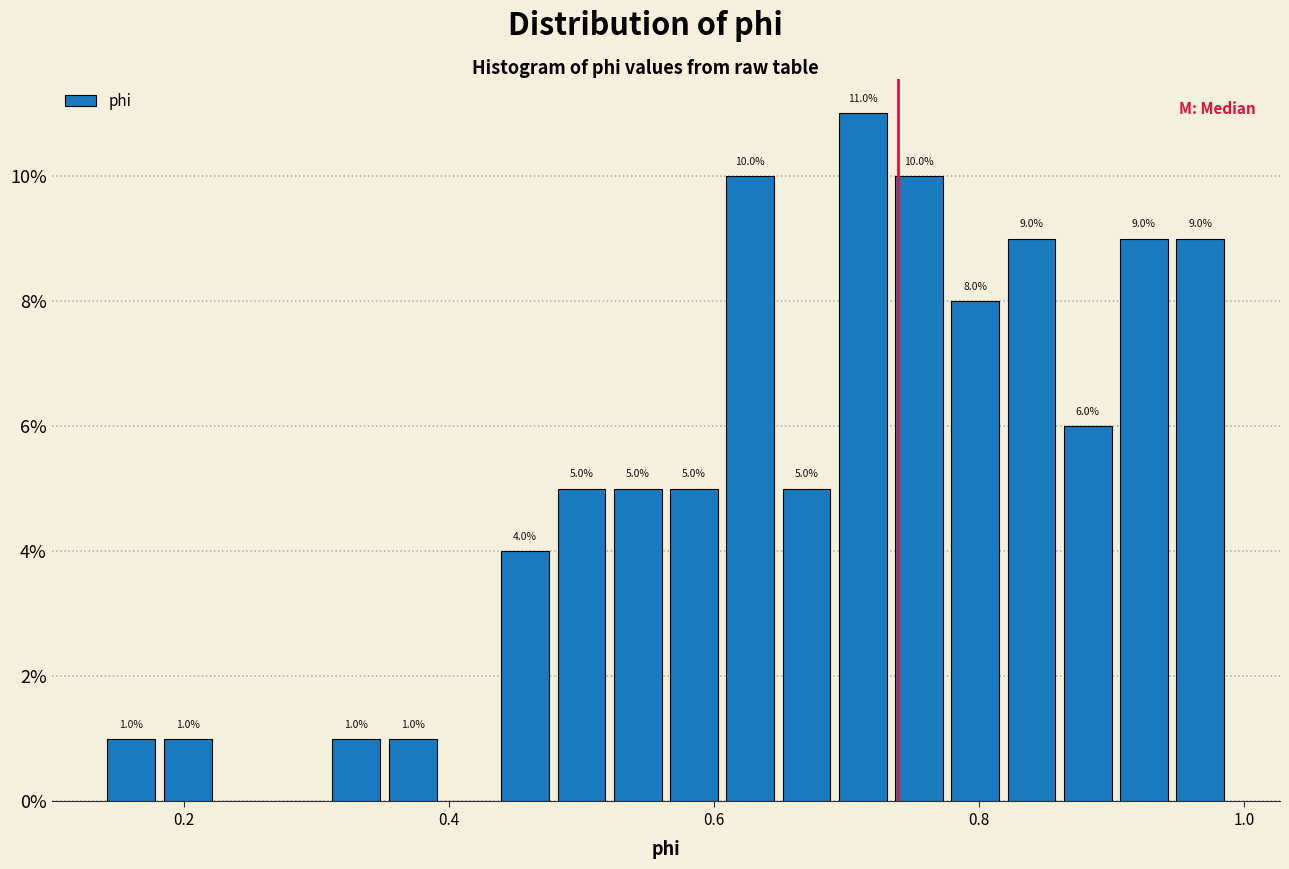

Around what value on the x-axis is the tallest bar? Give the approximate position of its centre, as read against the axis.

0.72